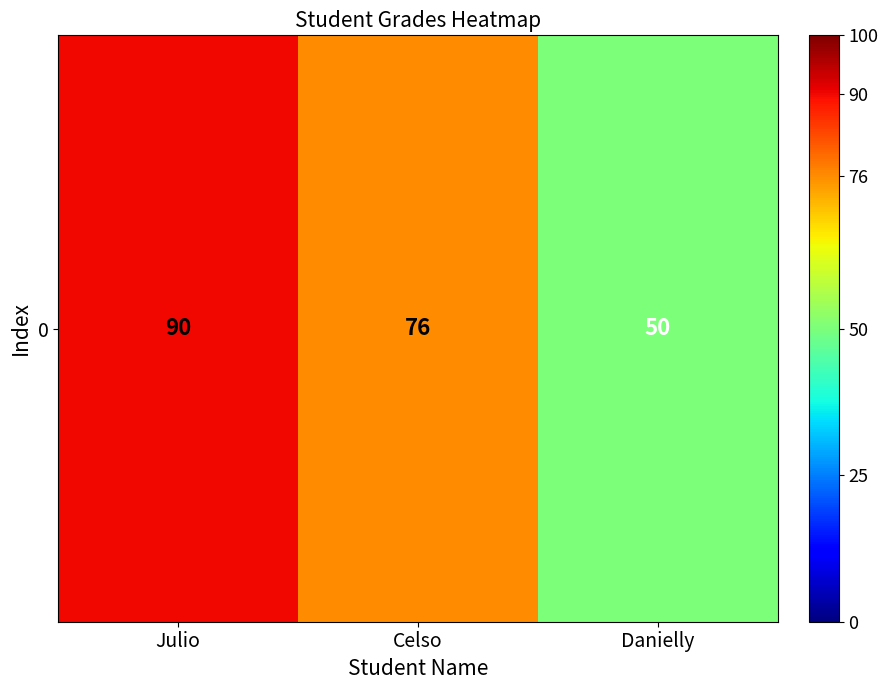

Which label corresponds to the largest value in the chart?

Julio